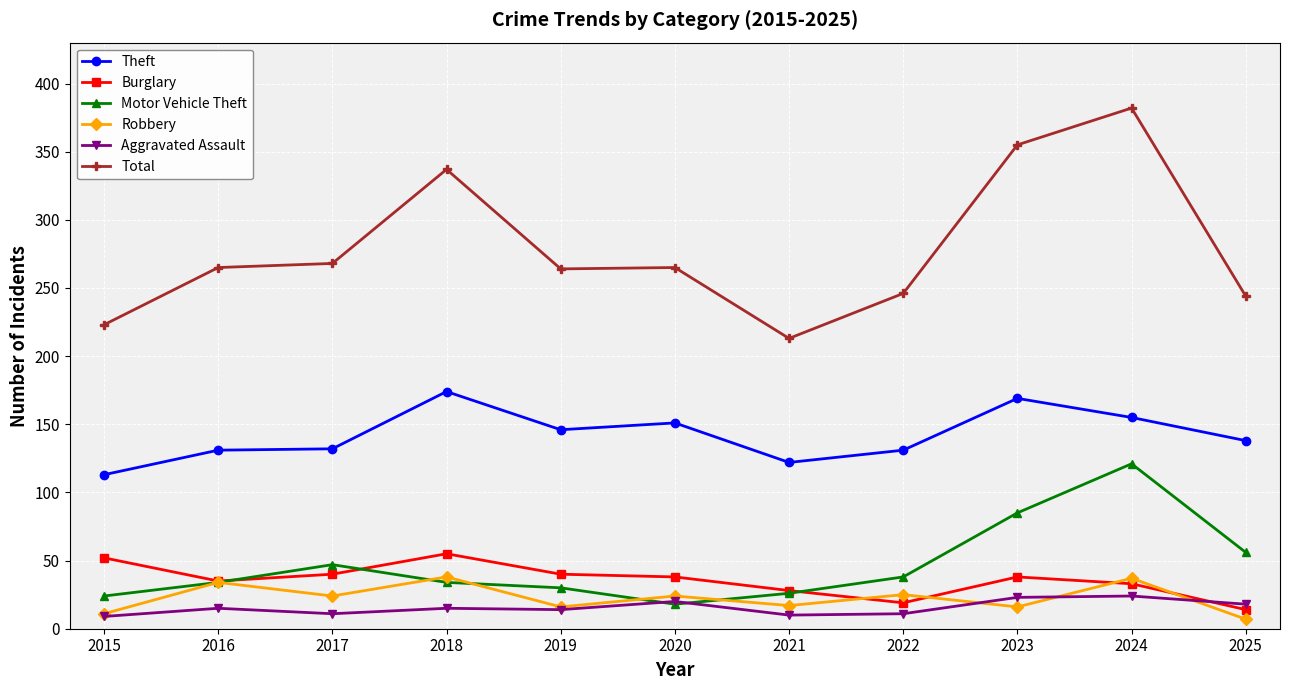

What is the value of the Burglary point at the 6th from the left?

38